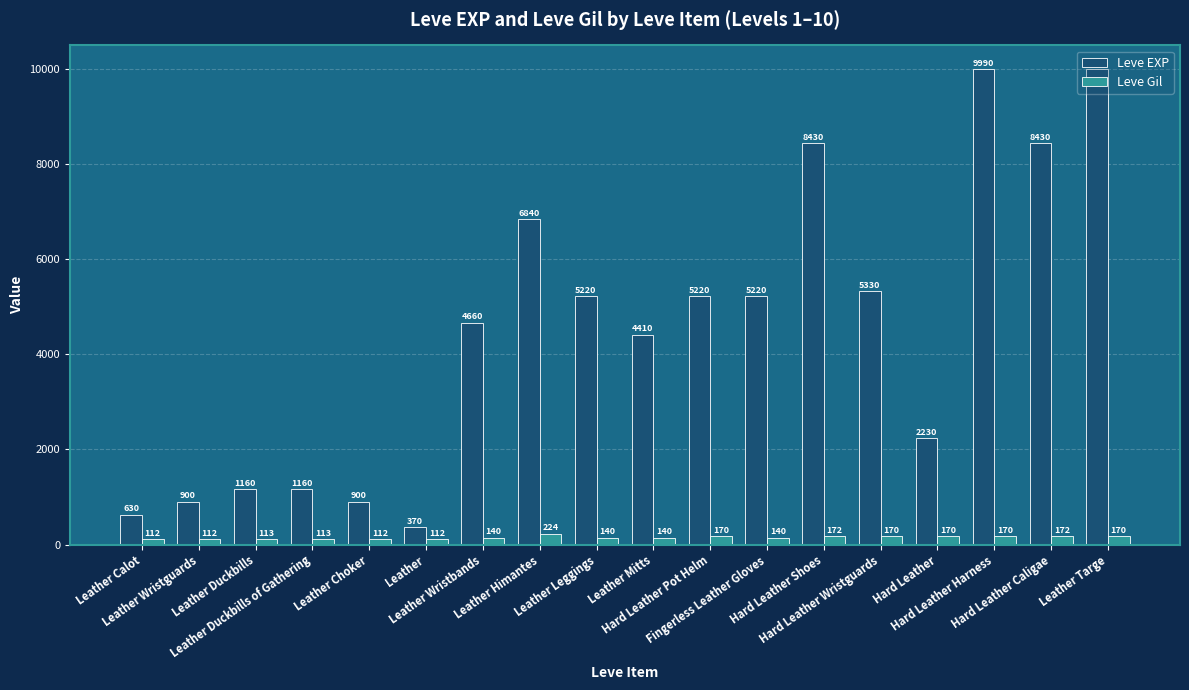

What position from the right is Leather Duckbills of Gathering?

15